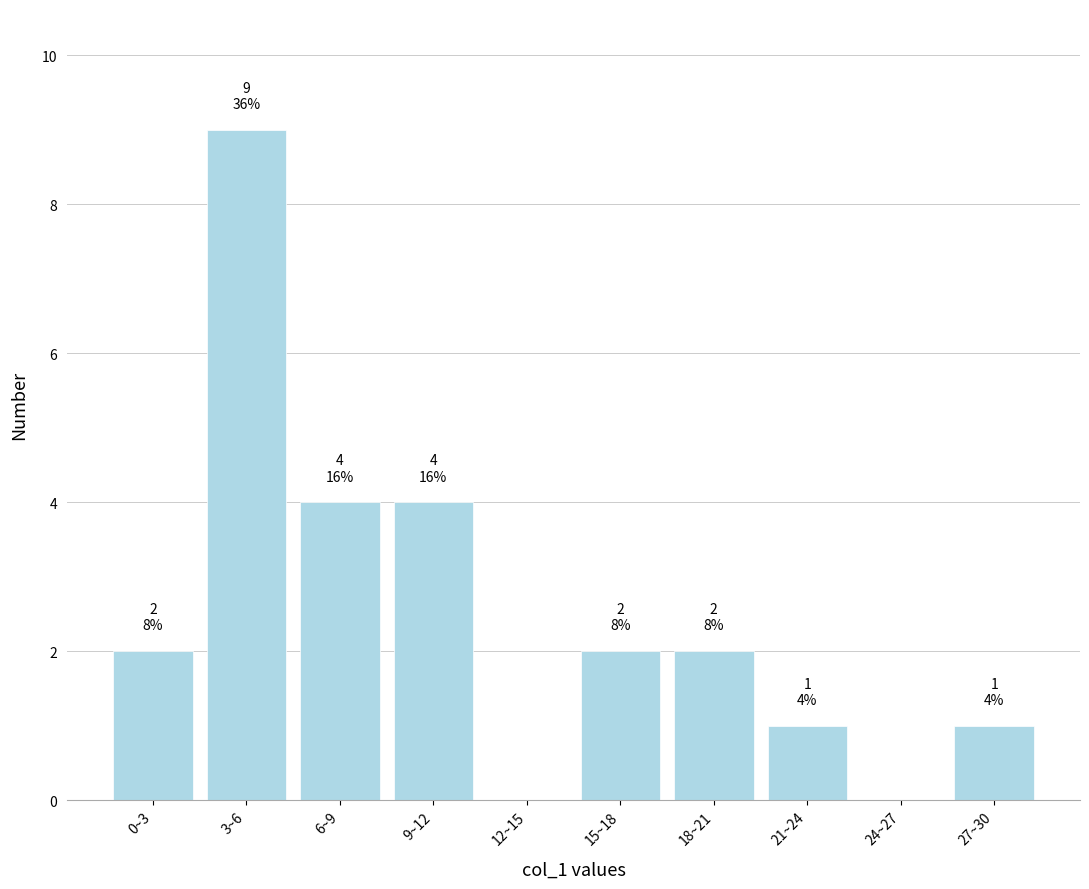

Reading left to right, list all the values displayed in this chart.

0~3=2	3~6=9	6~9=4	9~12=4	12~15=0	15~18=2	18~21=2	21~24=1	24~27=0	27~30=1